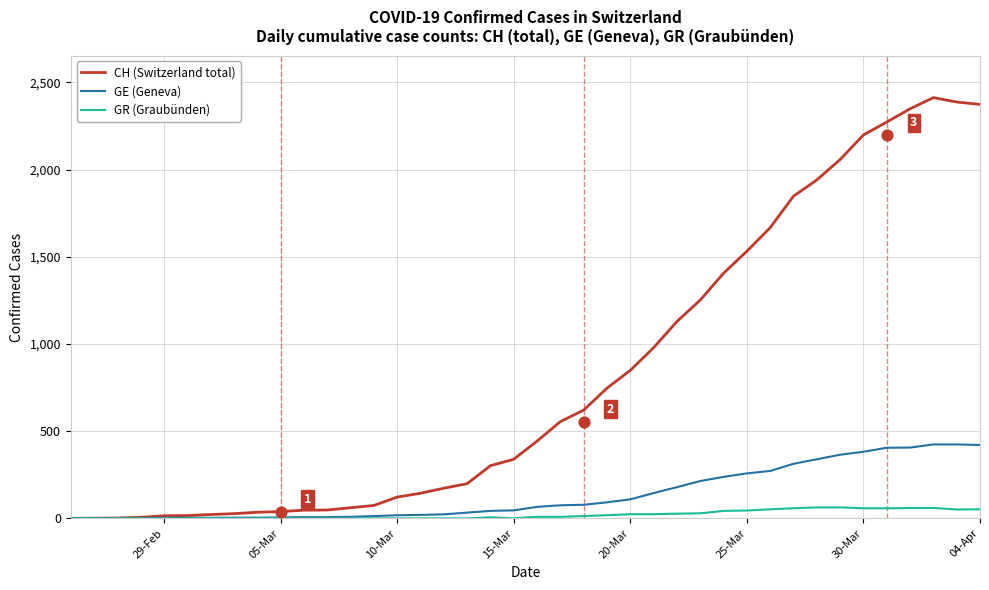

What are all the series names shown in the legend?

CH (Switzerland total), GE (Geneva), GR (Graubünden)